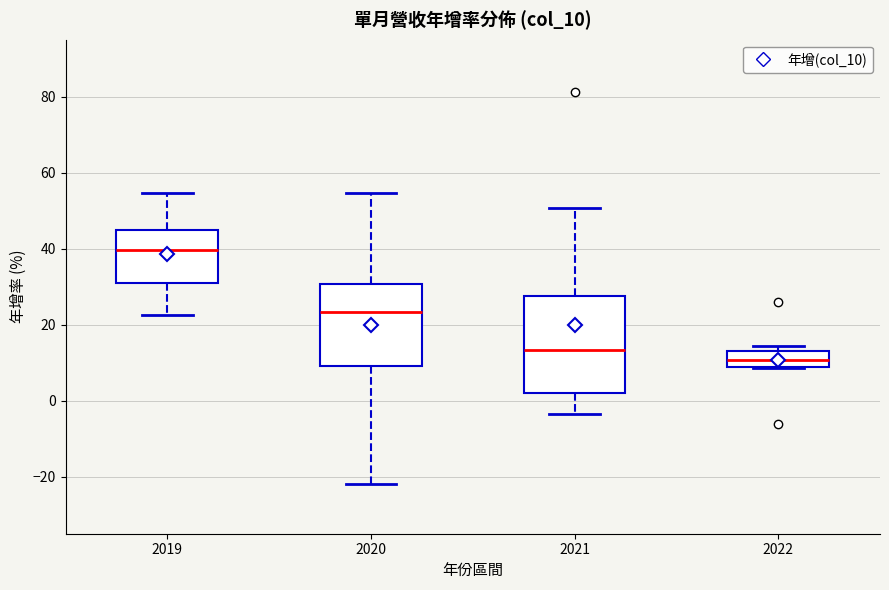

Where is the upper edge of the box at x = 2021 on the y-axis? The values are not printed on the chart, so give them approximately, as read against the axis.

28